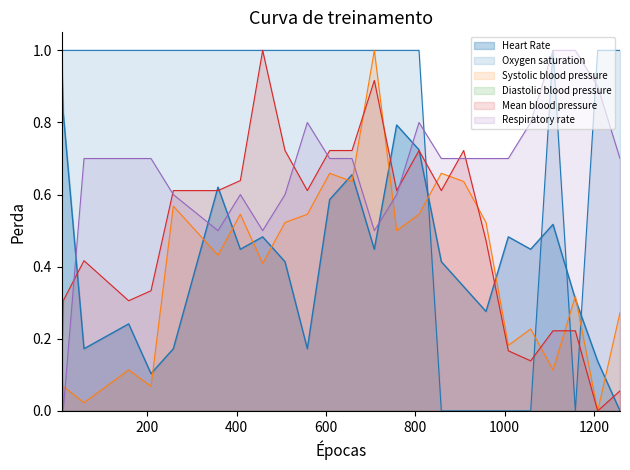

Which series has the largest total across all categories?

Oxygen saturation